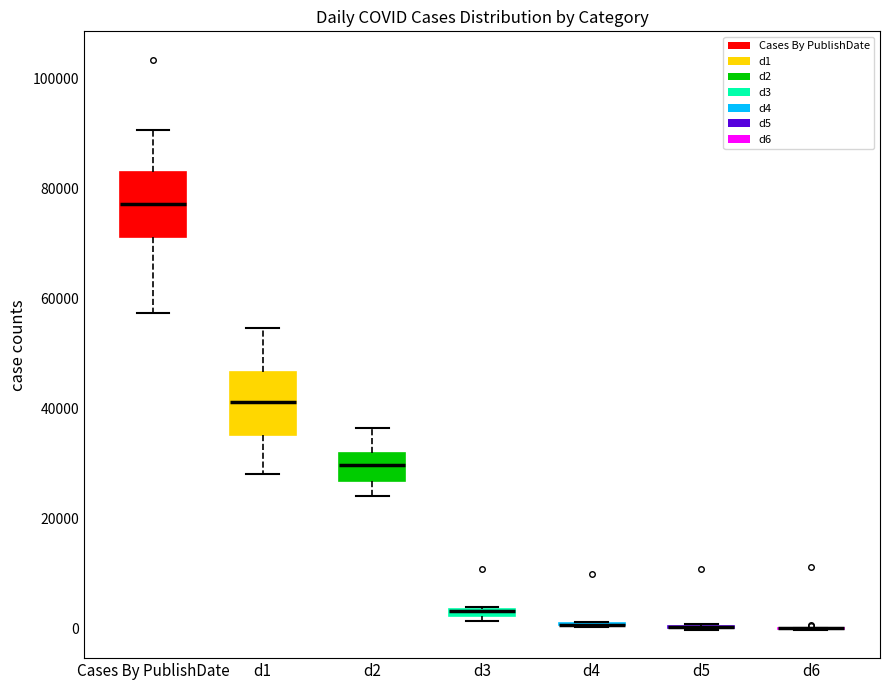

Where does the upper whisker of the box for d2 end on the y-axis? The values are not printed on the chart, so give them approximately, as read against the axis.

36000